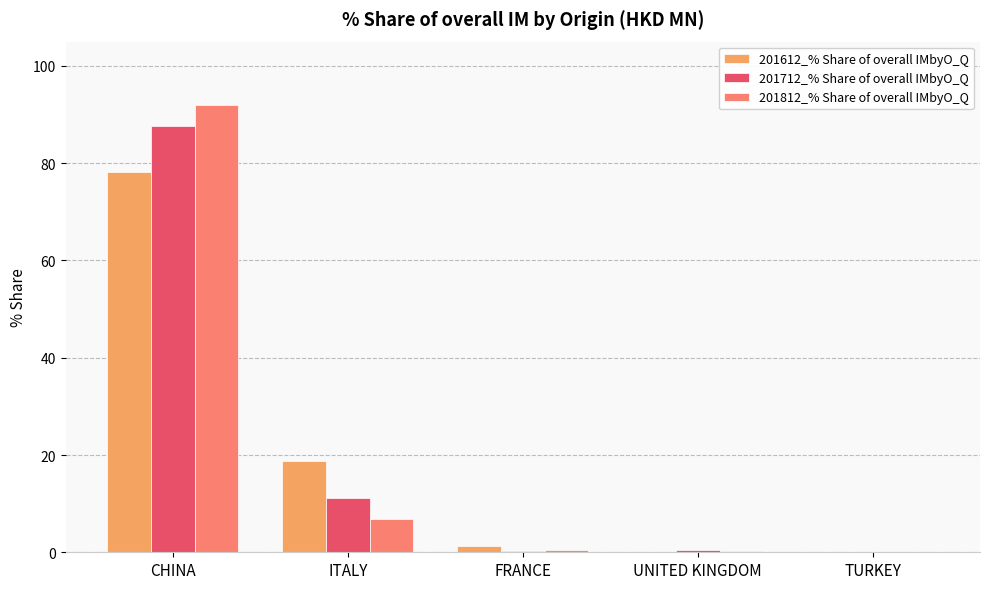

The 201612_% Share of overall IMbyO_Q series shows 0.1 at TURKEY. True or false?

True